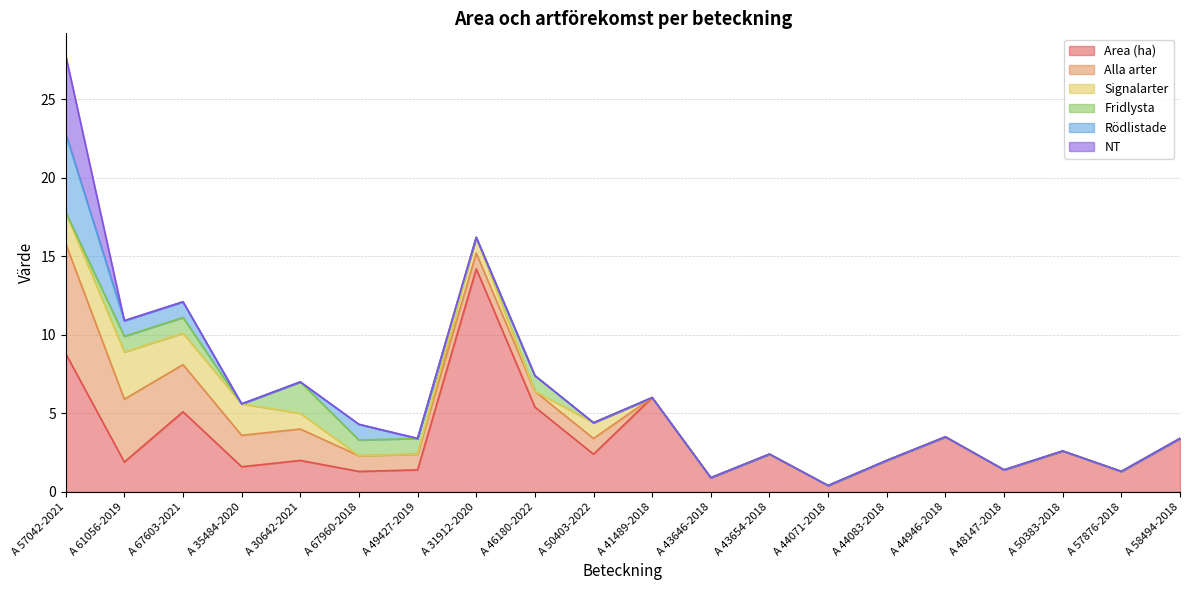

At which category is the sum across all series the highest?

A 57042-2021